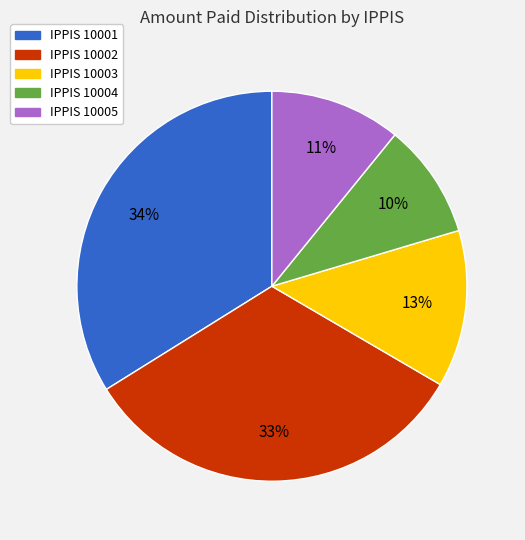

To the nearest percent, what is the difference between the largest and smallest slice percentages?

24%